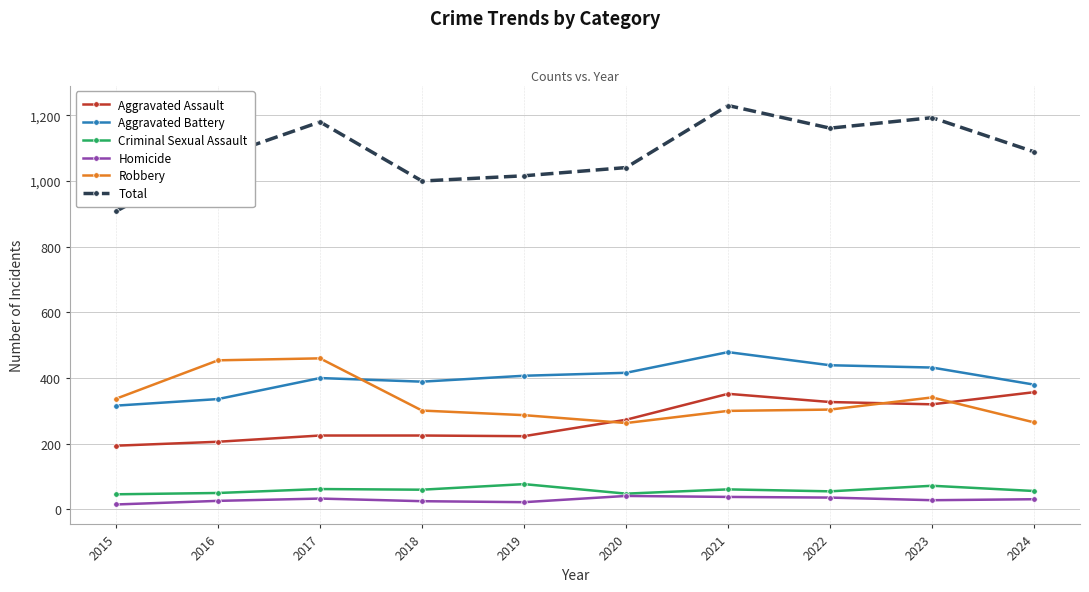

What is the value of the Aggravated Battery point at the 7th from the left?

479